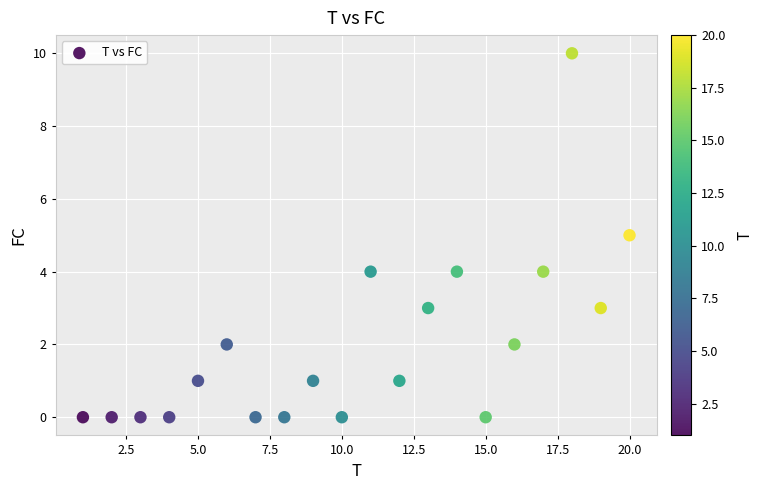

What is the range of X values (max minus min)?

19